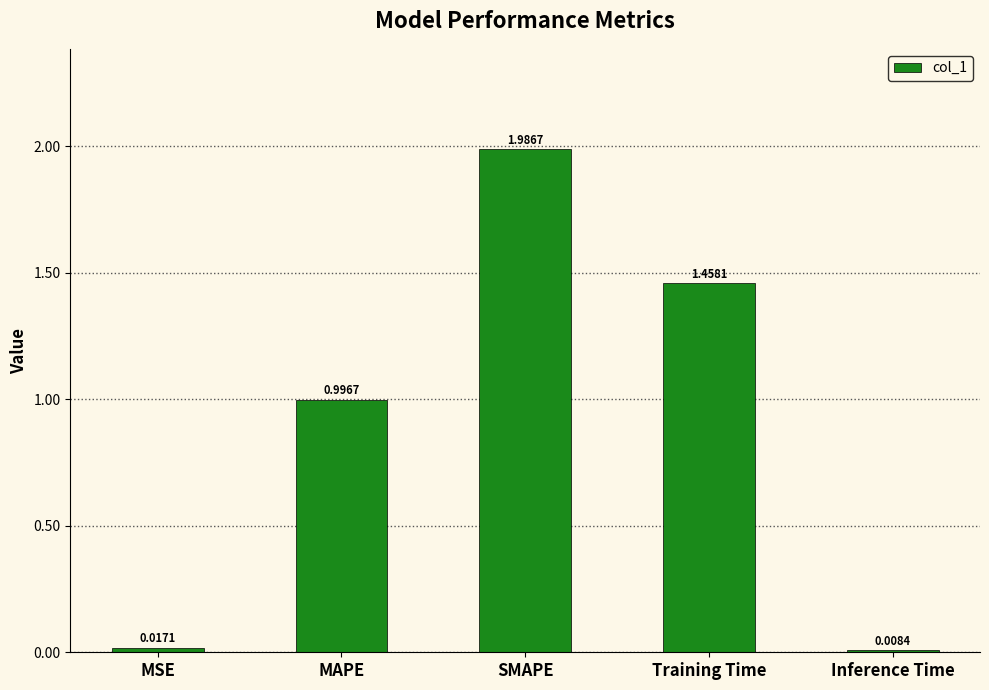

At which category does the chart reach its peak across all series?

SMAPE